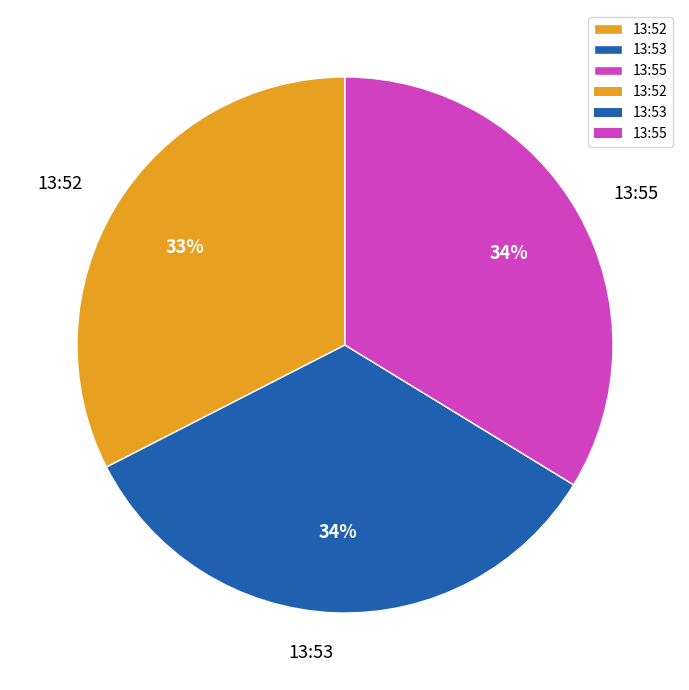

To the nearest percent, what portion does 13:52 represent?

33%